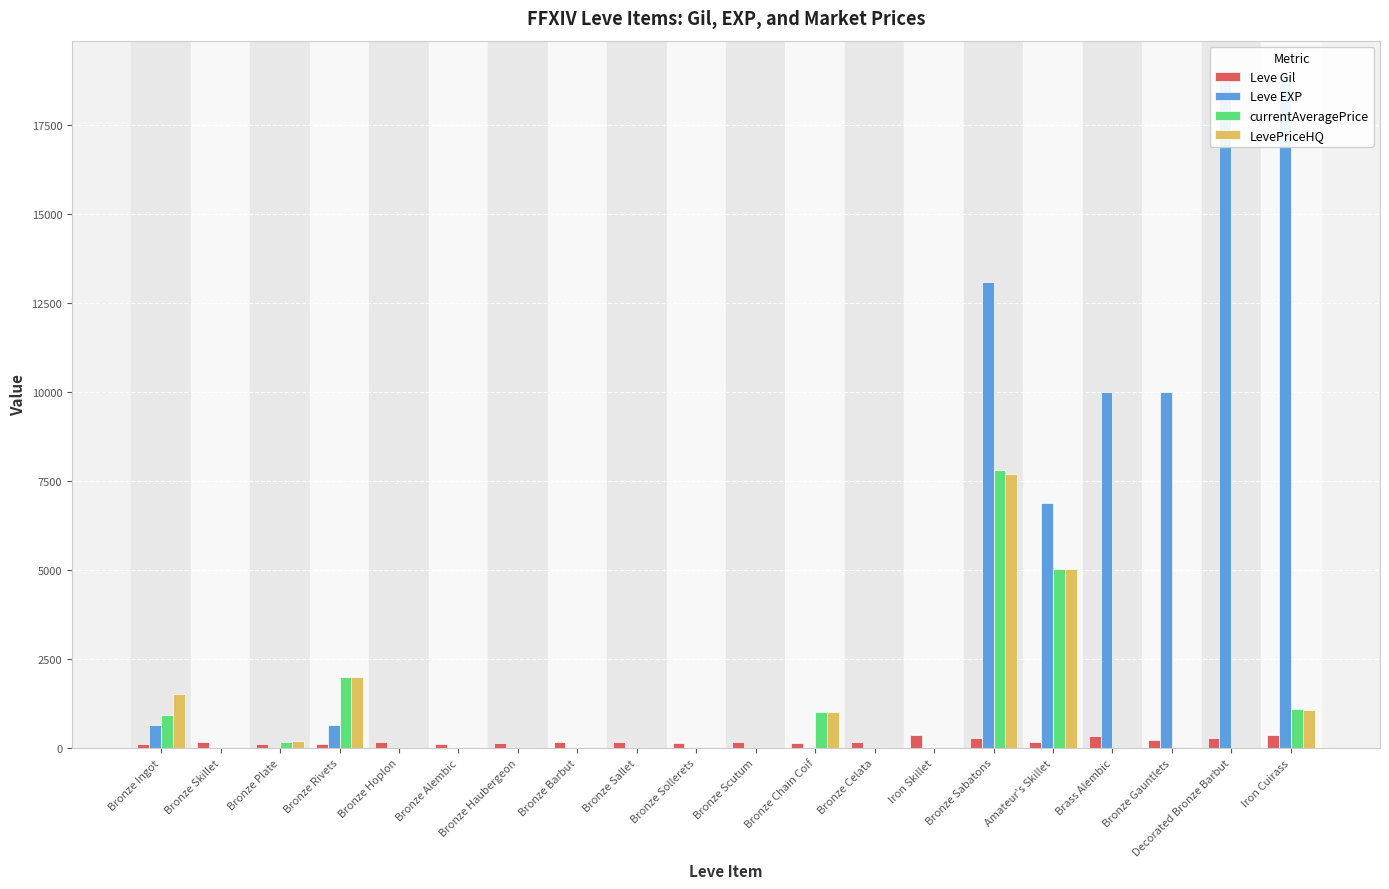

How many values in LevePriceHQ are above zero?

7